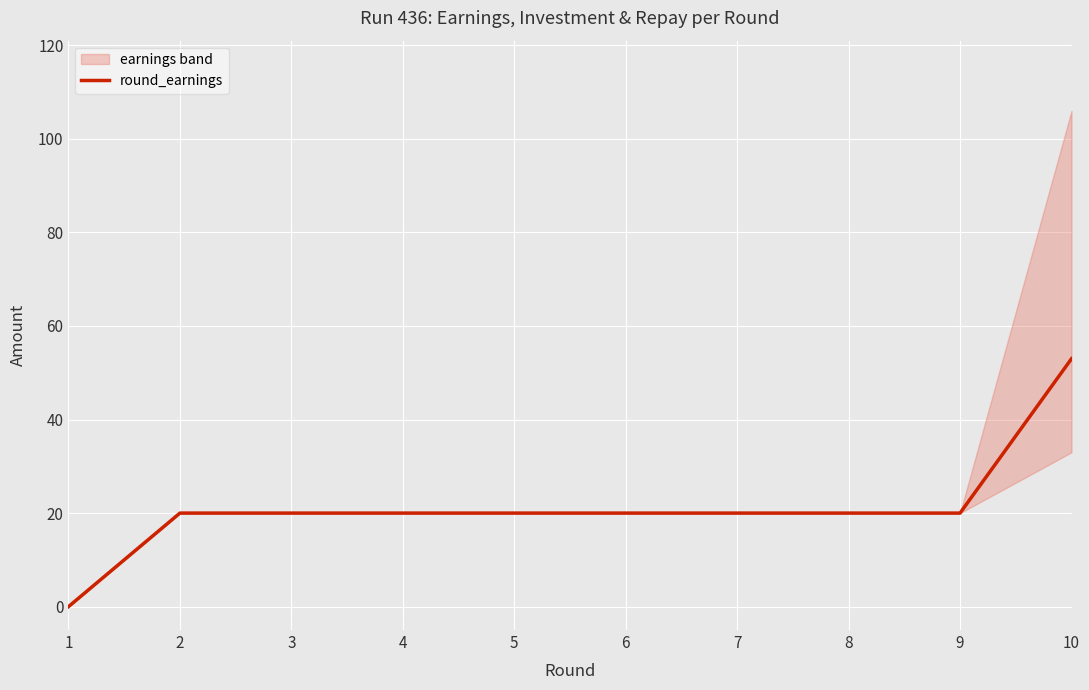

The value at 3 is 11. True or false?

False